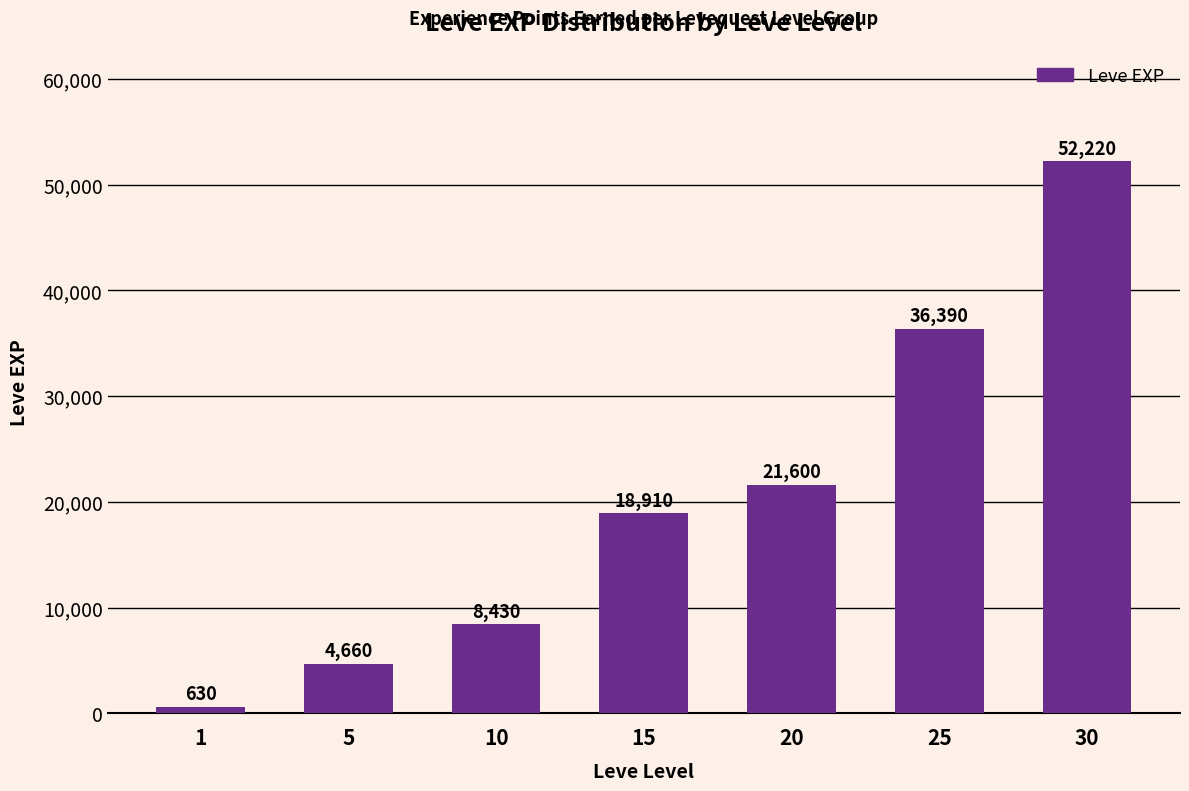

True or false: the data shows 2152 at 5.

False